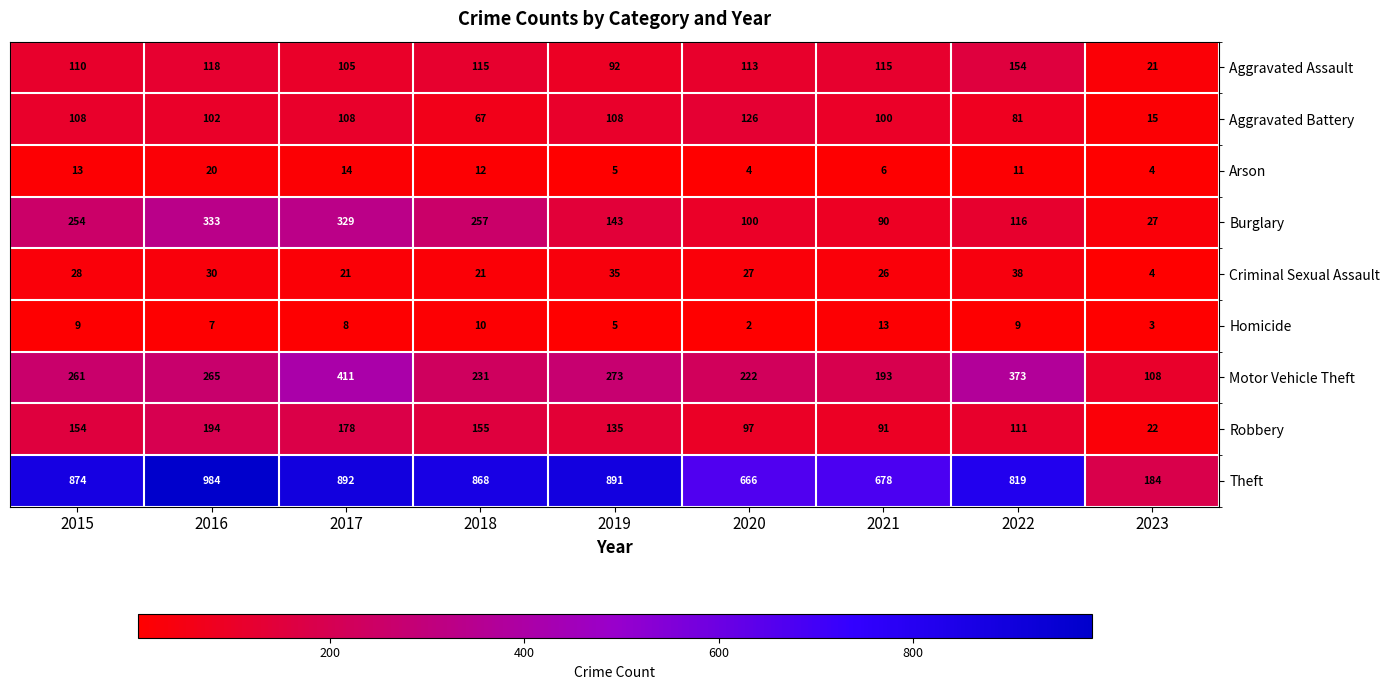

True or false: Aggravated Assault has a value of 32 at 2023.

False